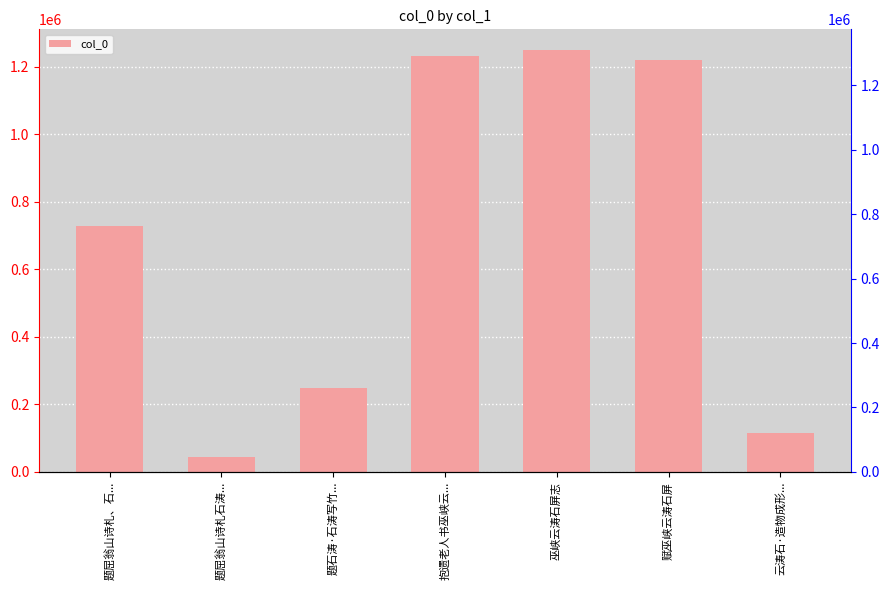

What is the label of the 5th bar from the right?

题石涛·石涛写竹...